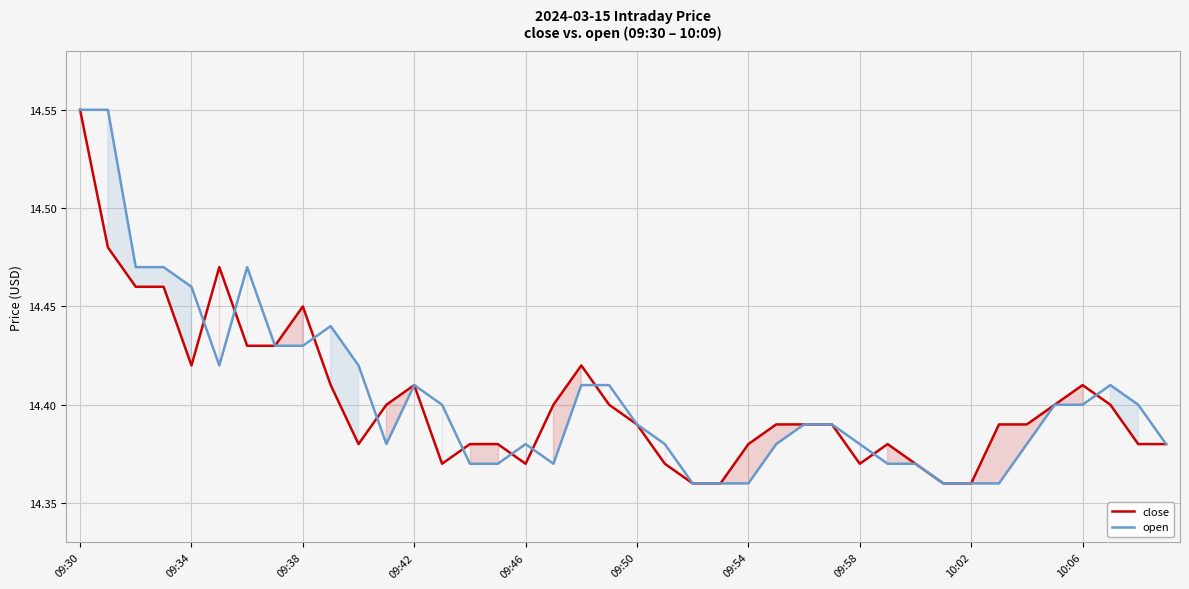

How many data points does each series have?

40